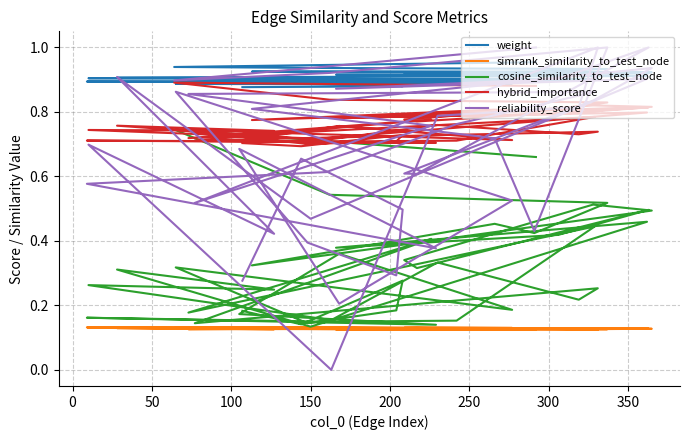

What is the highest value of the cosine_similarity_to_test_node series?

0.7